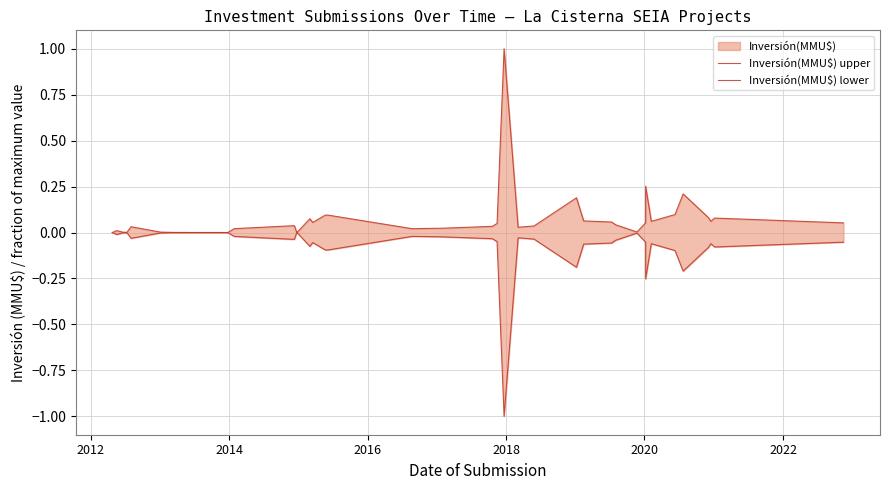

What is the average value of the Inversión(MMU$) lower series?

-0.1